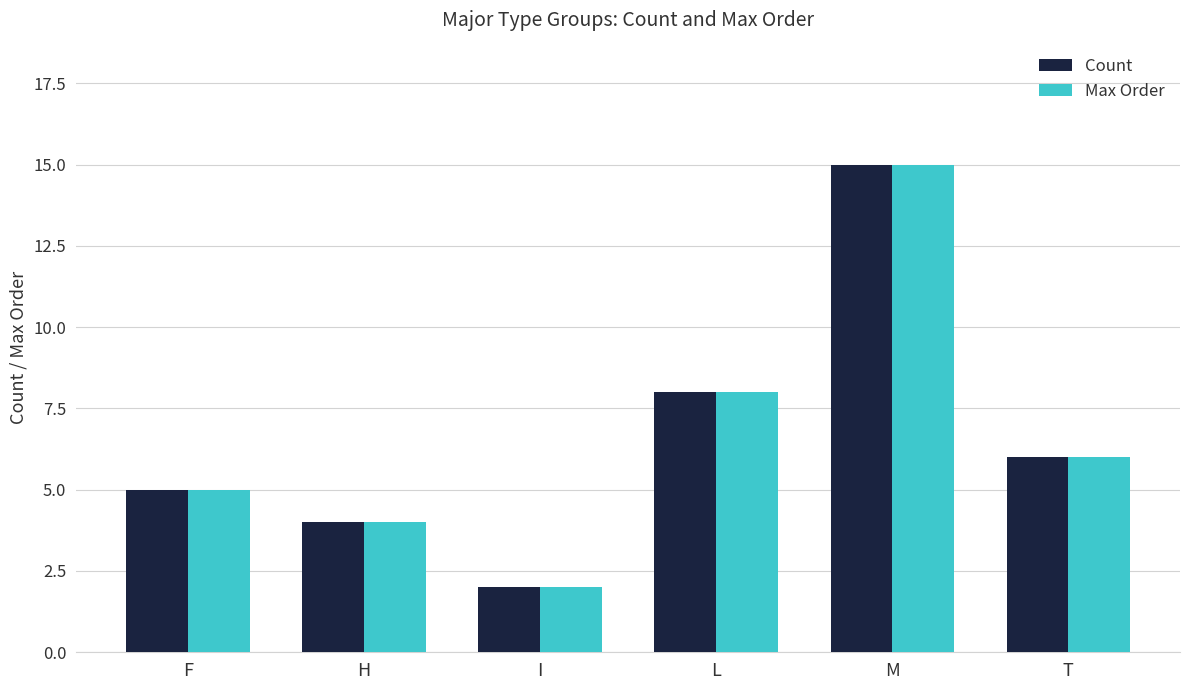

How many data points in Max Order are less than 6?

3